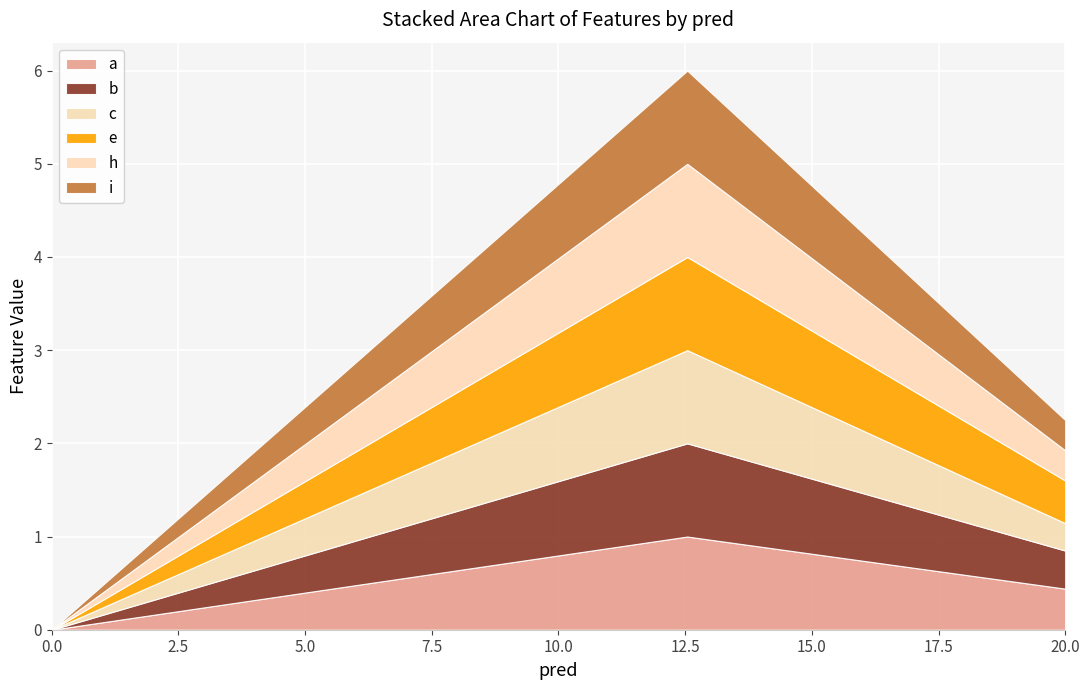

How many distinct data groups are displayed?

6